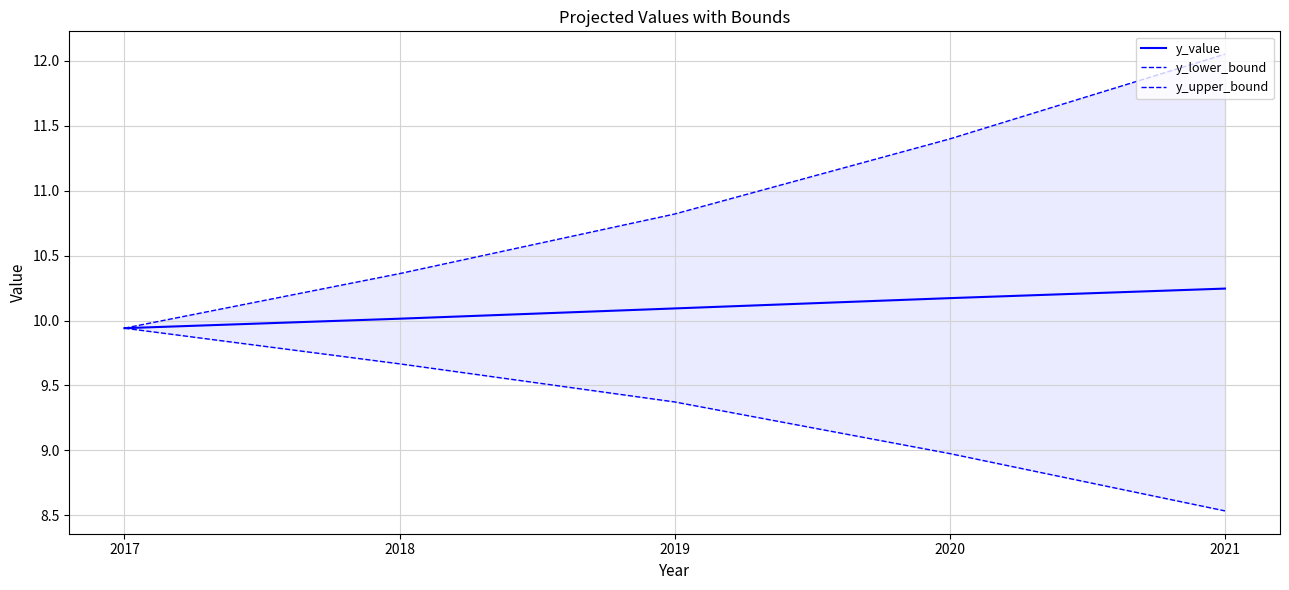

What is the lowest value of the y_value series?

9.9